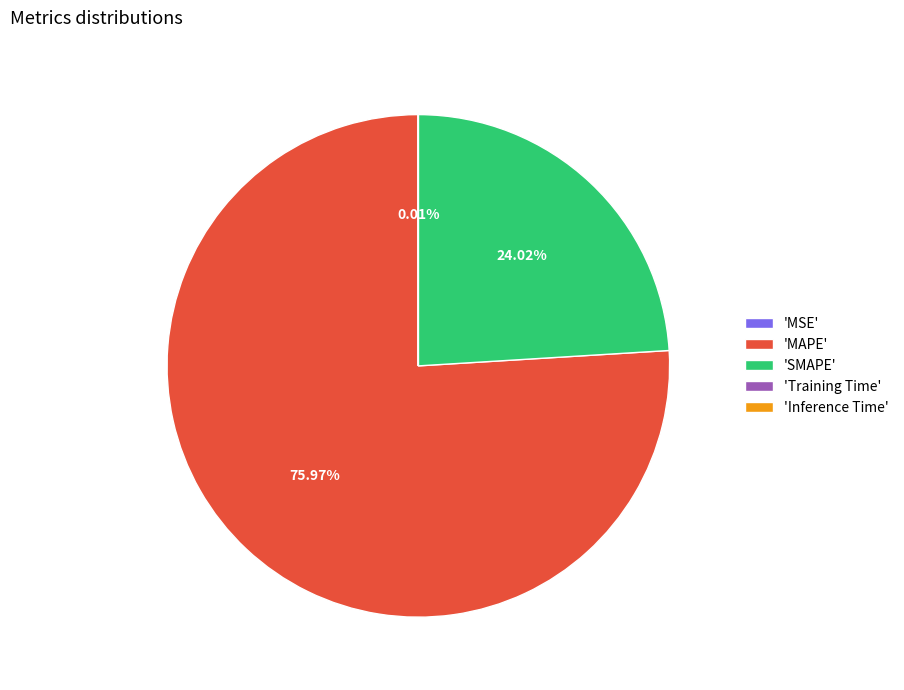

What is the ratio of the value at 'MAPE' to the value at 'SMAPE'?

3.2